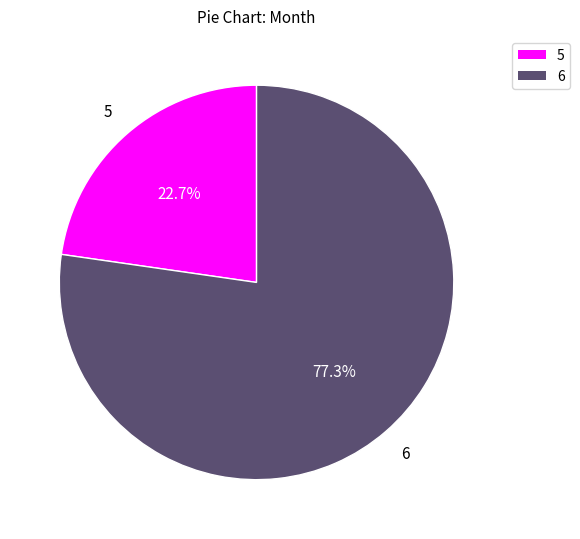

How many slices are in this pie chart?

2